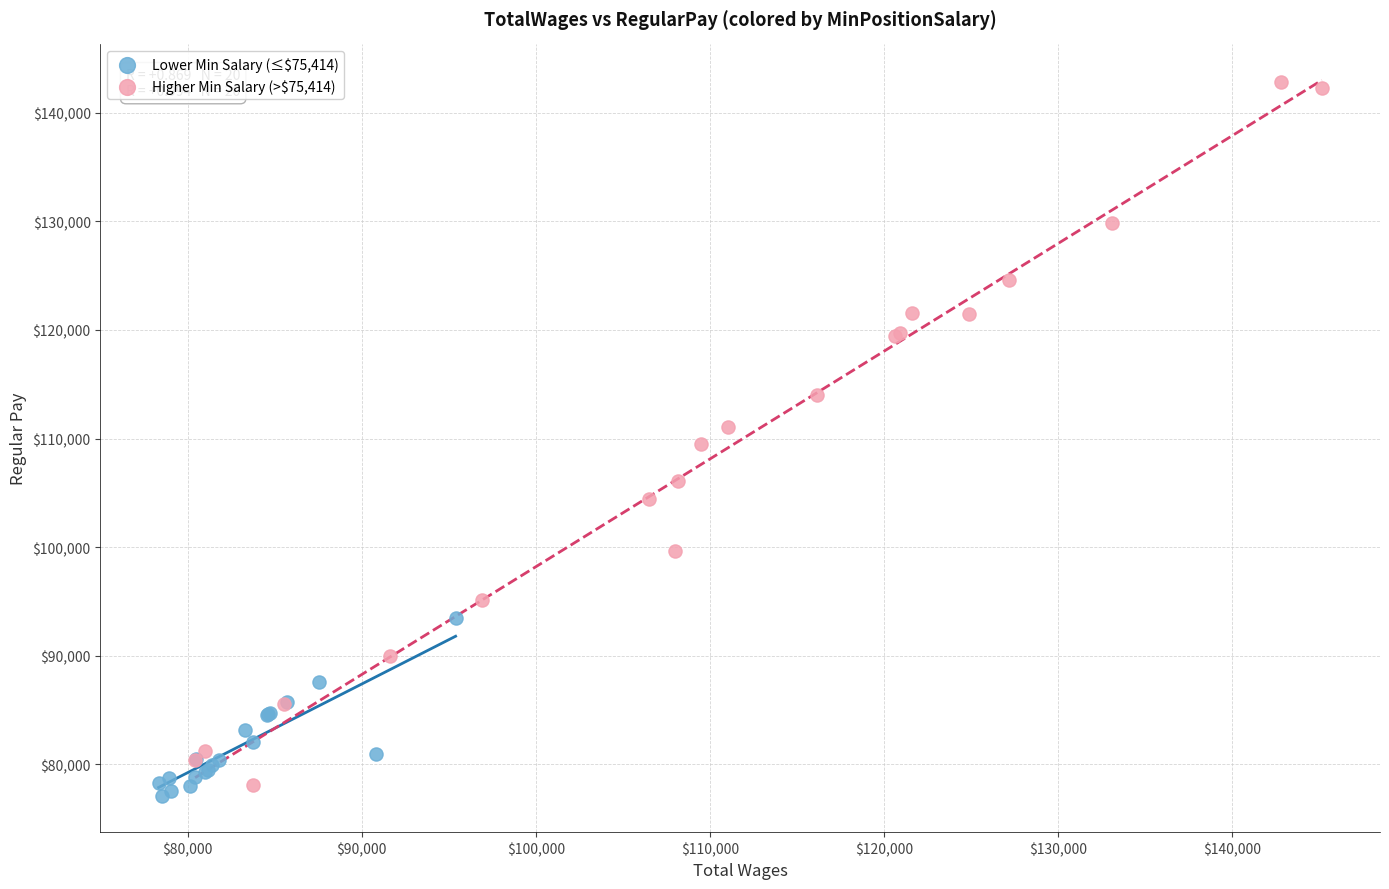

Which series reaches the minimum Y coordinate?

Lower Min Salary (≤$75,414)